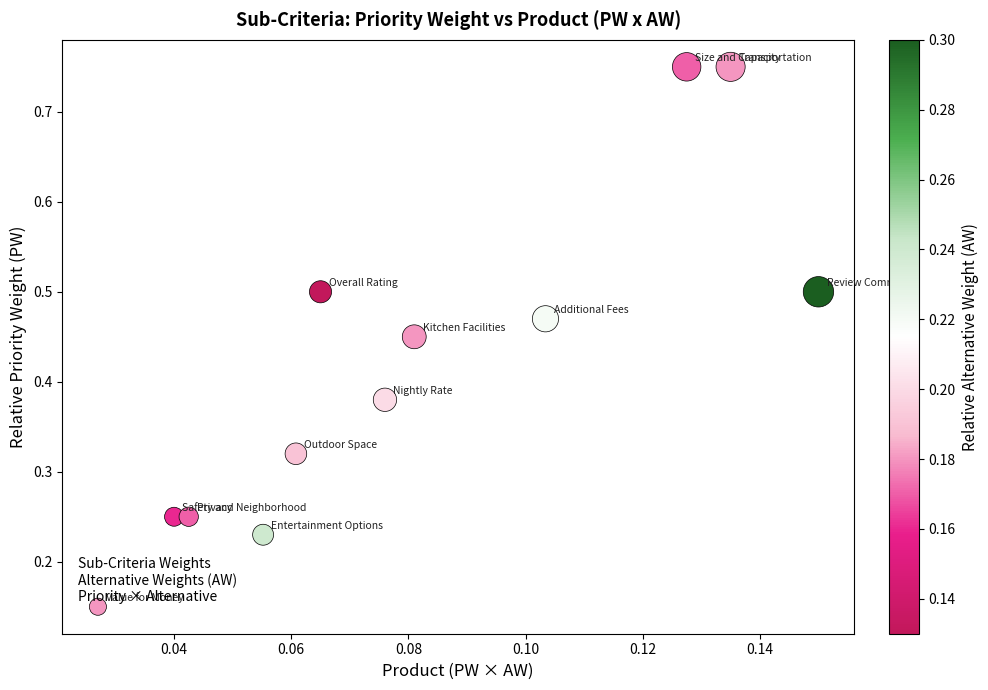

What is the range of Y values (max minus min)?

0.6